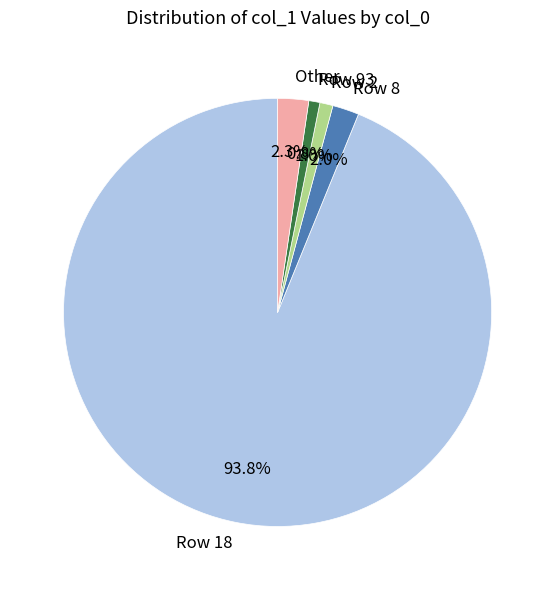

What portion of the pie excludes Row 2?

99.0%